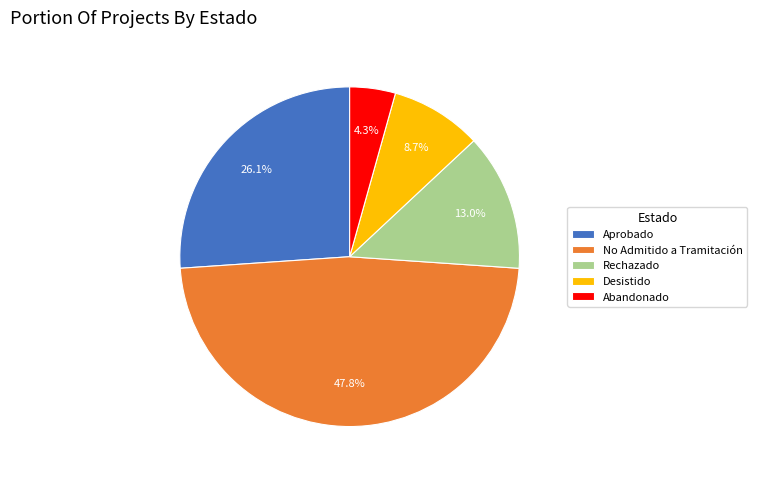

What percentage is the Aprobado slice, to the nearest percent?

26%